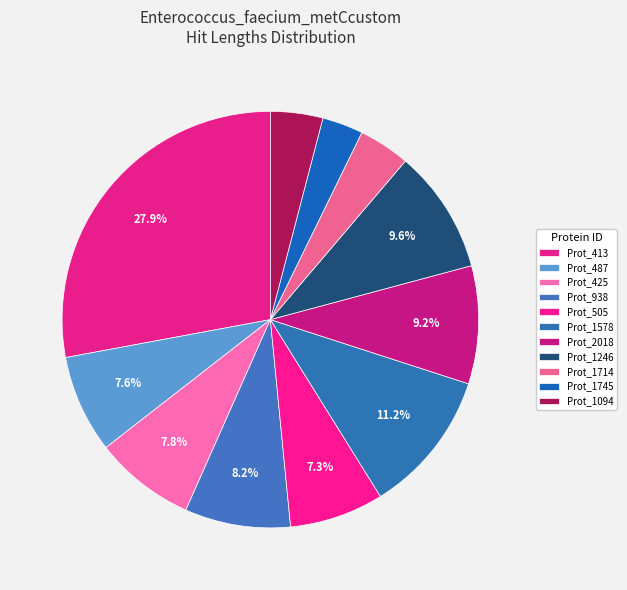

Rank the categories by value from highest to lowest.

NZ_CP038996.1_413/2-379, NZ_CP038996.1_1578/44-194, NZ_CP038996.1_1246/89-218, NZ_CP038996.1_2018/77-200, NZ_CP038996.1_938/131-241, NZ_CP038996.1_425/103-208, NZ_CP038996.1_487/92-194, NZ_CP038996.1_505/109-207, NZ_CP038996.1_1094/154-208, NZ_CP038996.1_1714/151-204, NZ_CP038996.1_1745/42-84